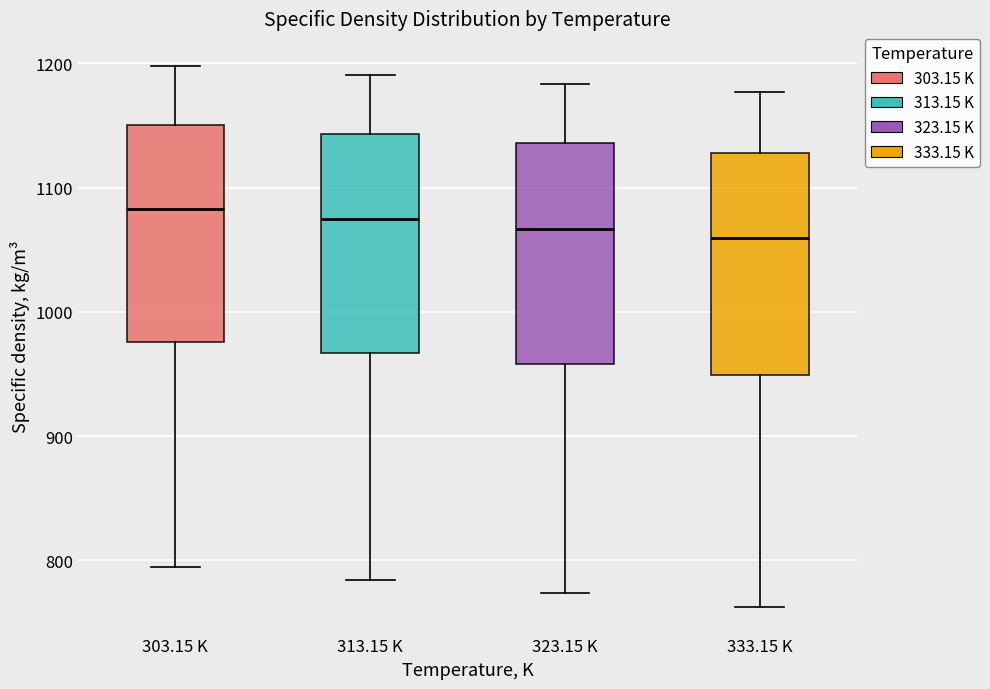

Reading left to right, transcribe this box plot: for each box, give where its median line is, the range the box spans, and where its two whiskers end, as read against the y-axis. The values are not printed on the chart, so give them approximately, as read against the axis.

303.15 K: median 1080, box 980 to 1150, whiskers 800 to 1200
313.15 K: median 1070, box 970 to 1140, whiskers 780 to 1190
323.15 K: median 1070, box 960 to 1140, whiskers 770 to 1180
333.15 K: median 1060, box 950 to 1130, whiskers 760 to 1180